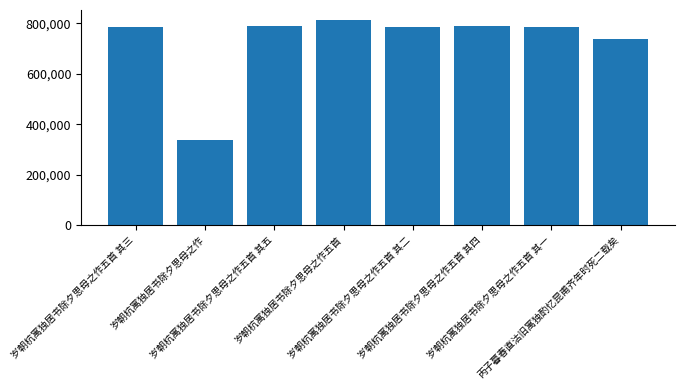

What is the label of the 1st bar from the right?

丙子暮春直沽旧寓独酌忆昆甫齐年时死二载矣